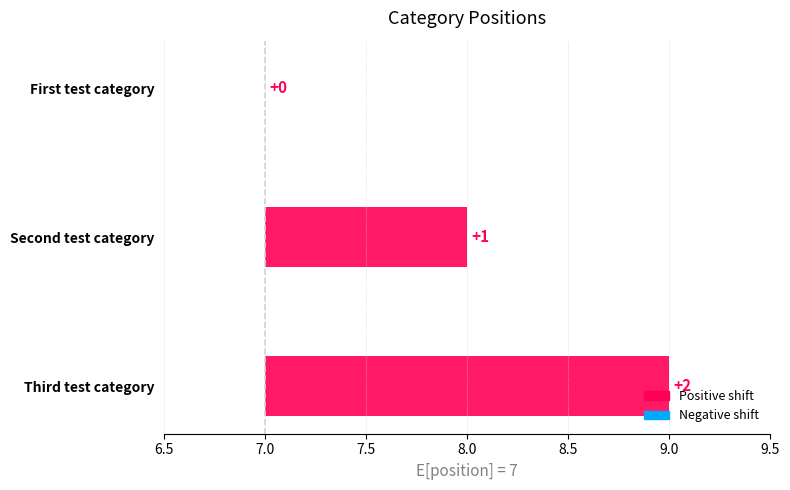

Reading left to right, what are all the values shown in this chart?

7	8	9